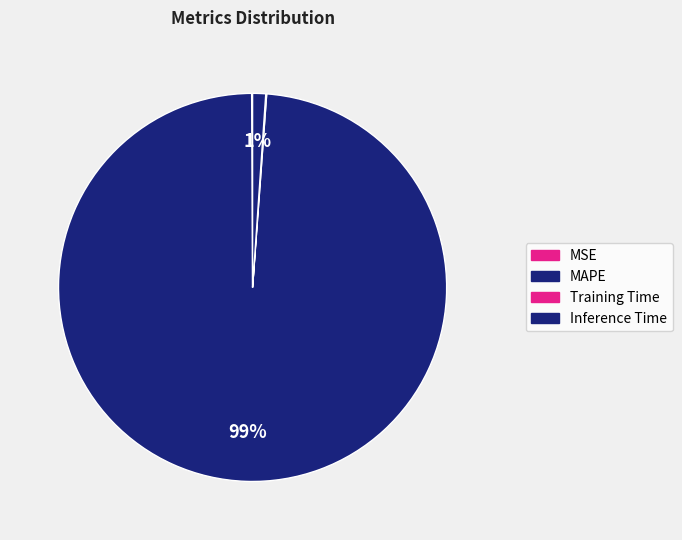

What is the majority slice?

MAPE